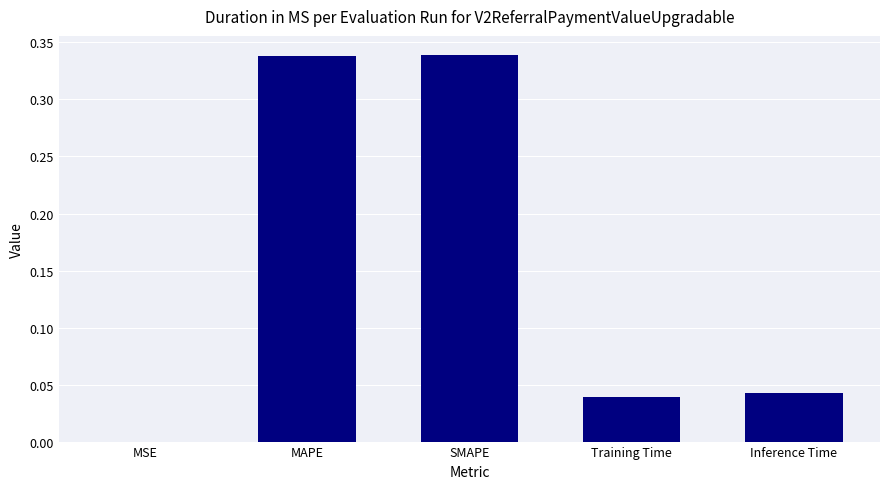

What is the sum of the values at SMAPE and MAPE?

0.7